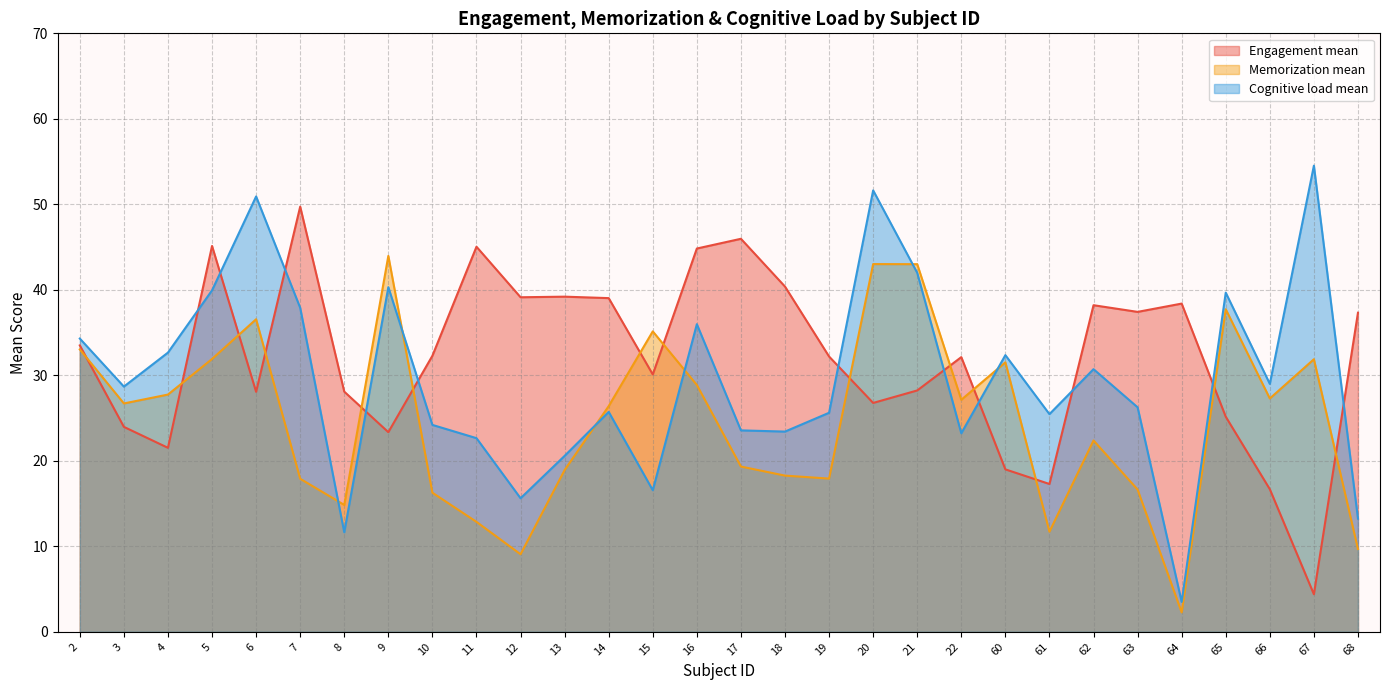

Which series ends up on top after the final intersection of Engagement mean and Cognitive load mean?

Engagement mean